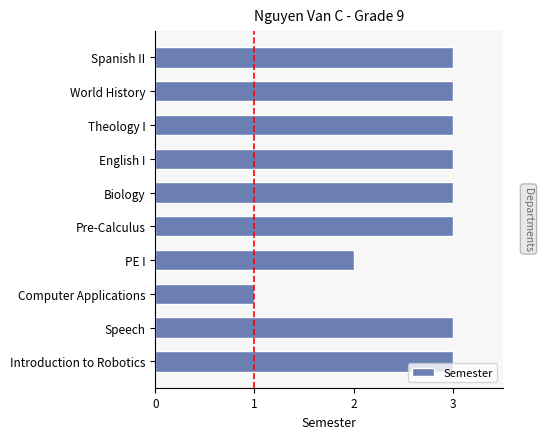

What is the ratio of the value at PE I to the value at Introduction to Robotics?

0.7